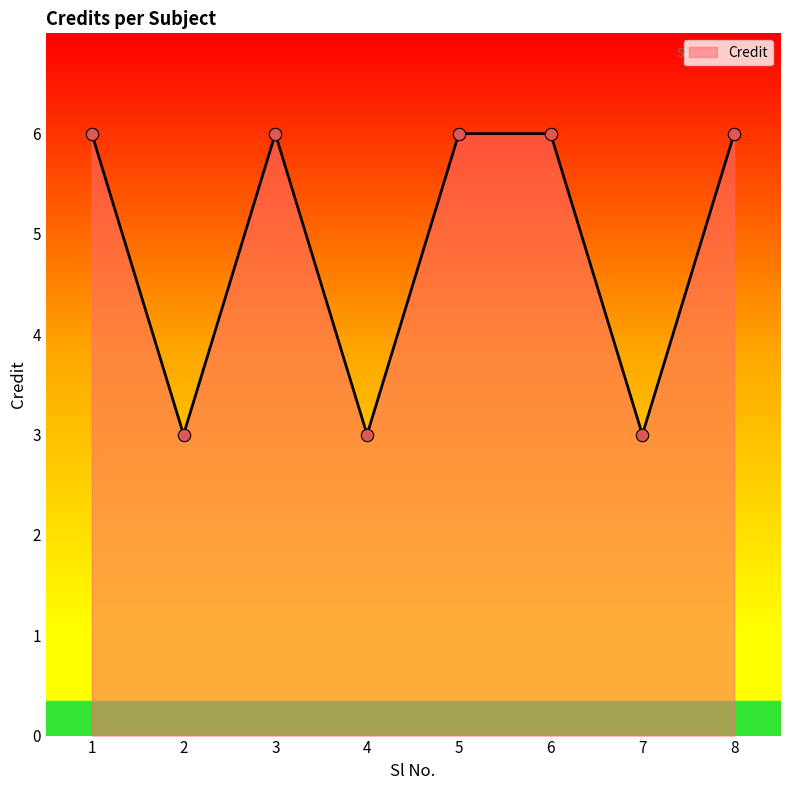

What is the ratio of the value at 1 to the value at 2?

2.0